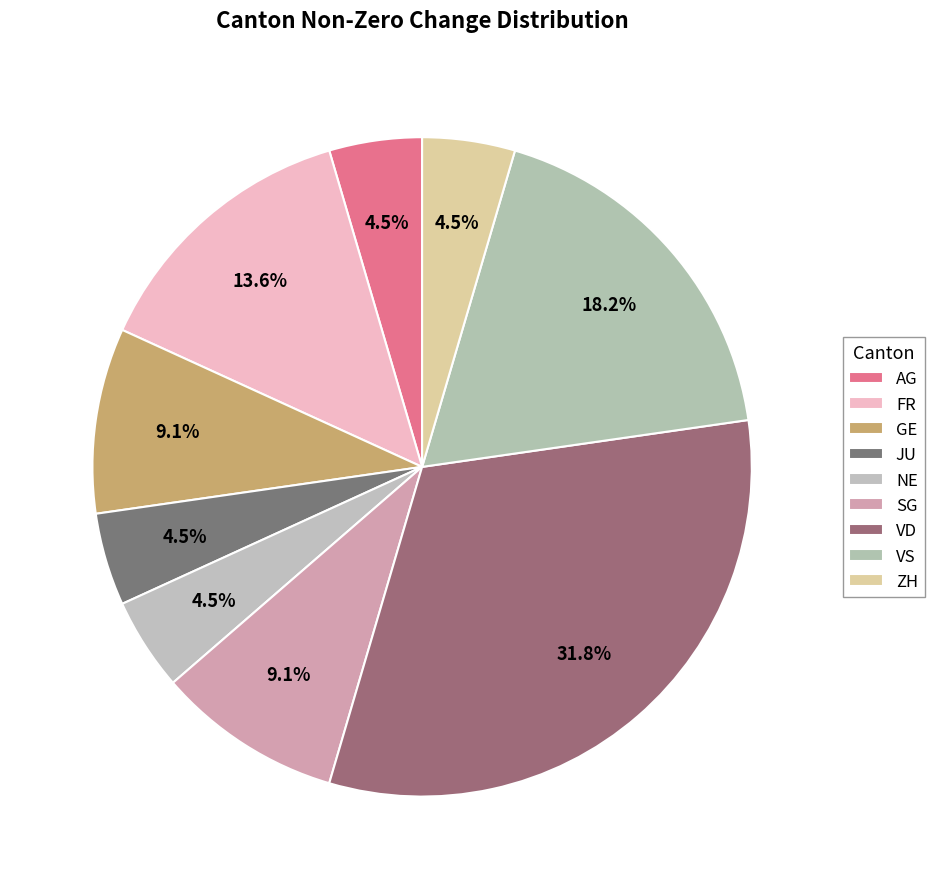

To the nearest percent, what is the difference between the JU and FR slice percentages?

9%